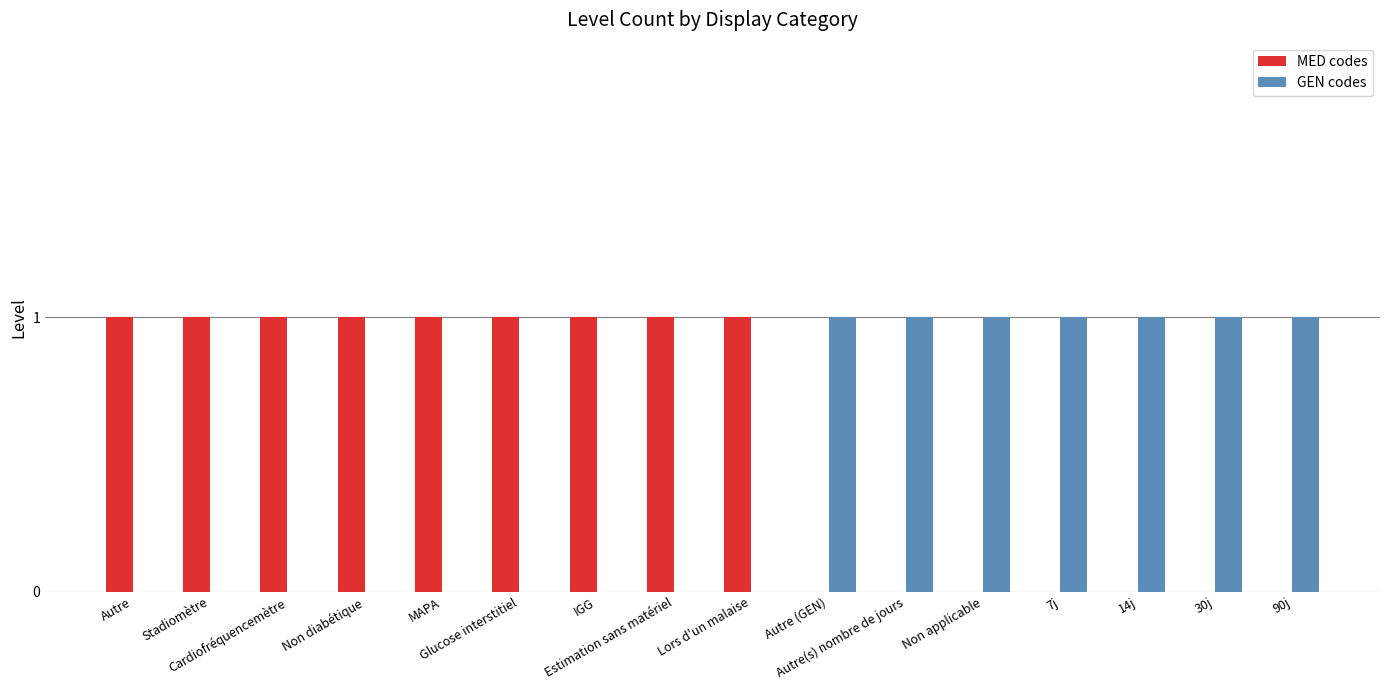

How many data points does each series have?

16